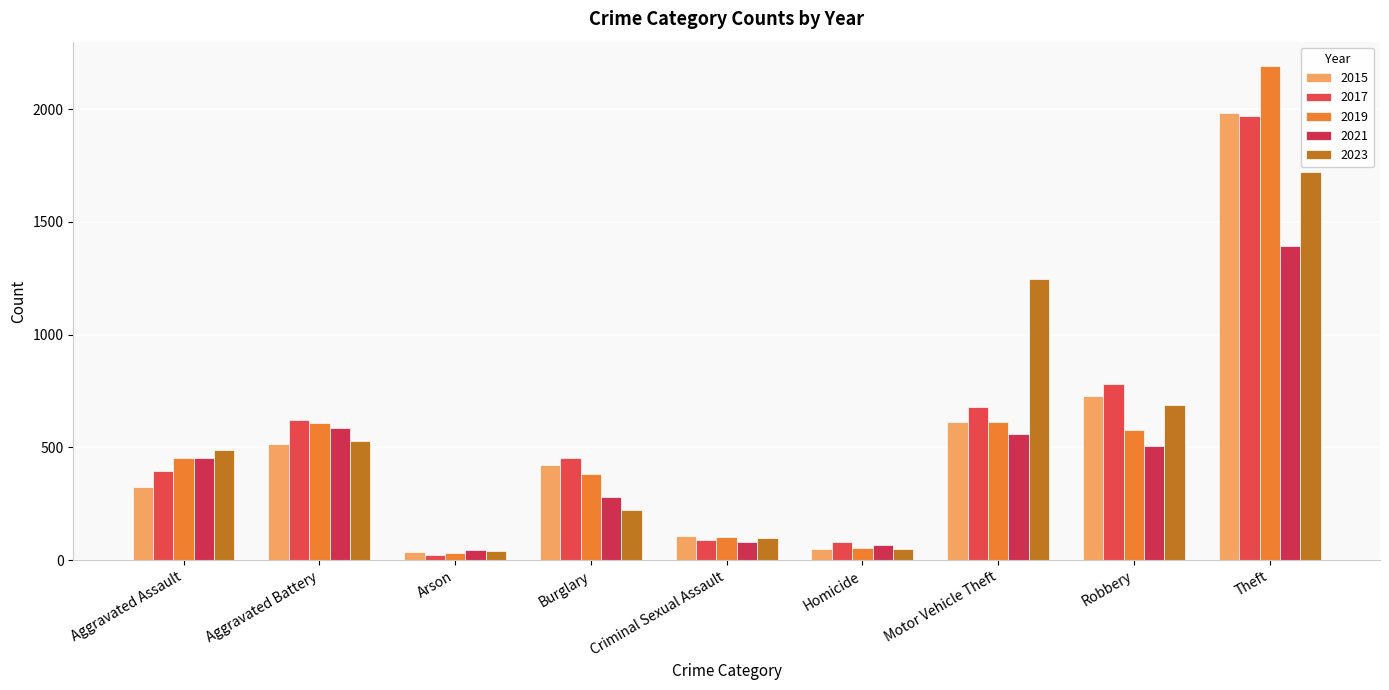

Between Aggravated Battery and Theft, which series saw the biggest shift?

2019